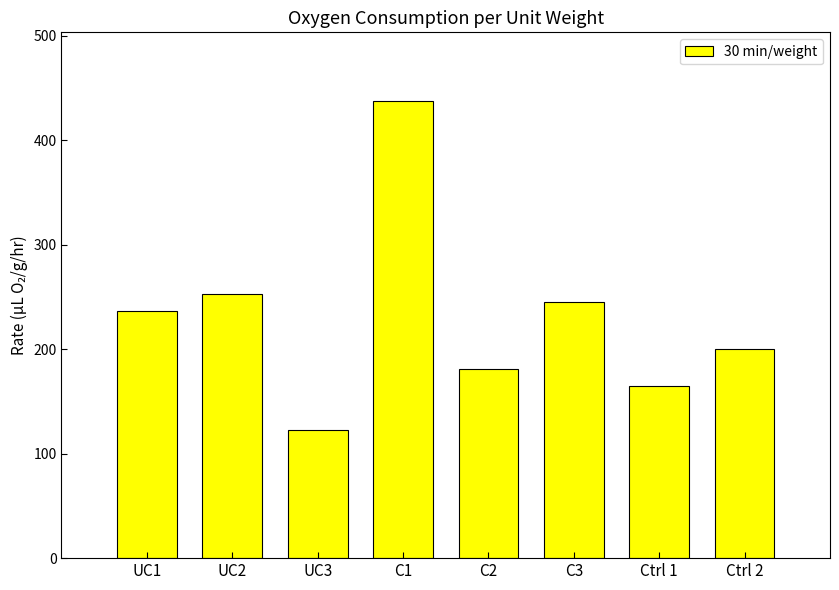

What is the approximate value at UC1?

236.1